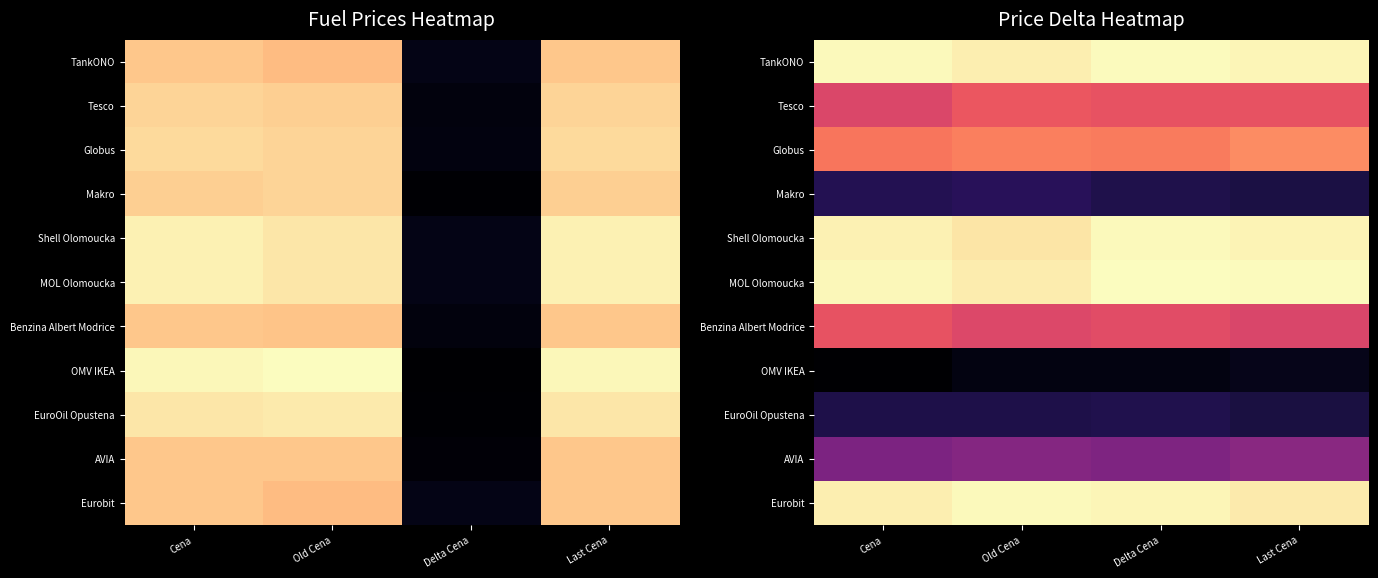

What is the greatest value displayed?

1.0